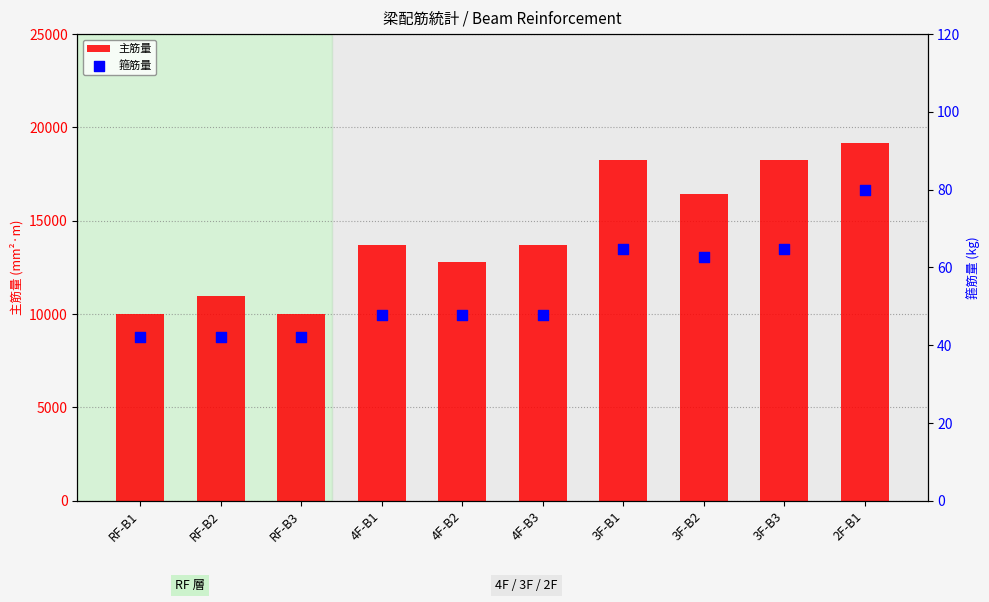

What is the total value across all series at RF-B3?

10074.9